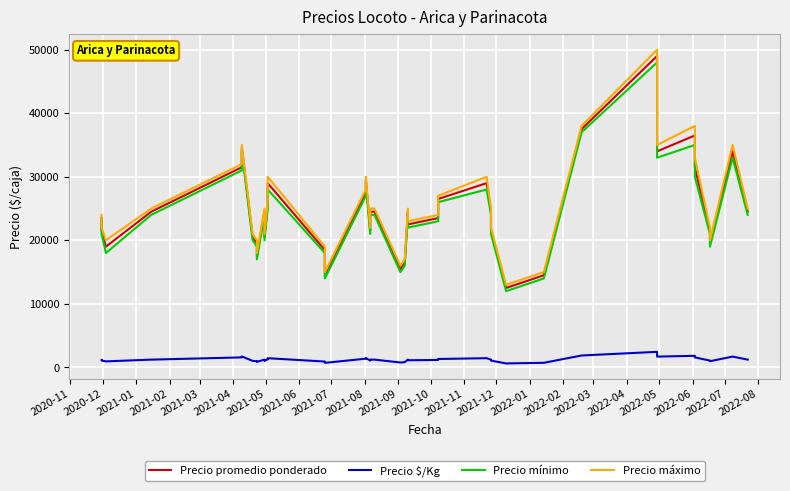

What is the difference between the Precio máximo values at 2022-08 and 2021-11?

13000